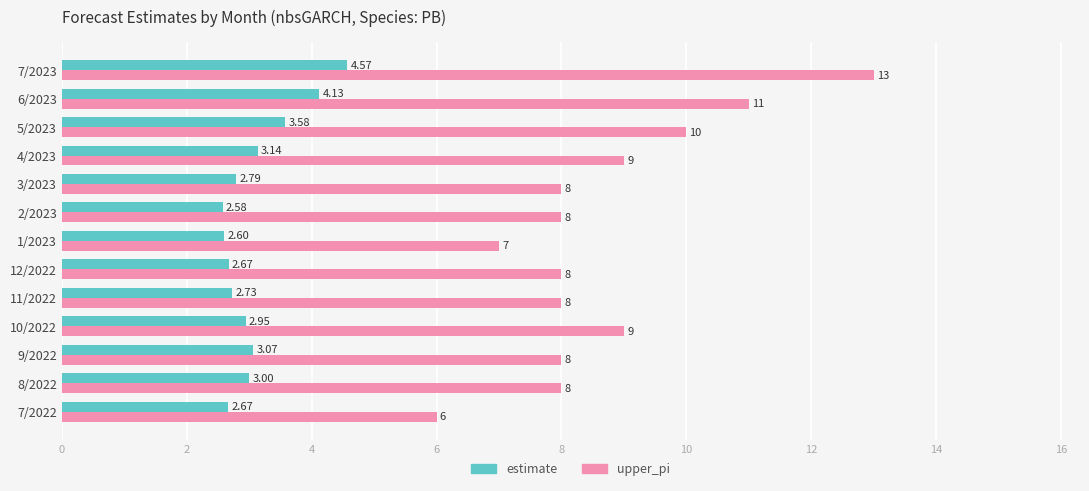

Is the value of estimate at 1/2023 greater than the value of upper_pi at 6/2023?

No